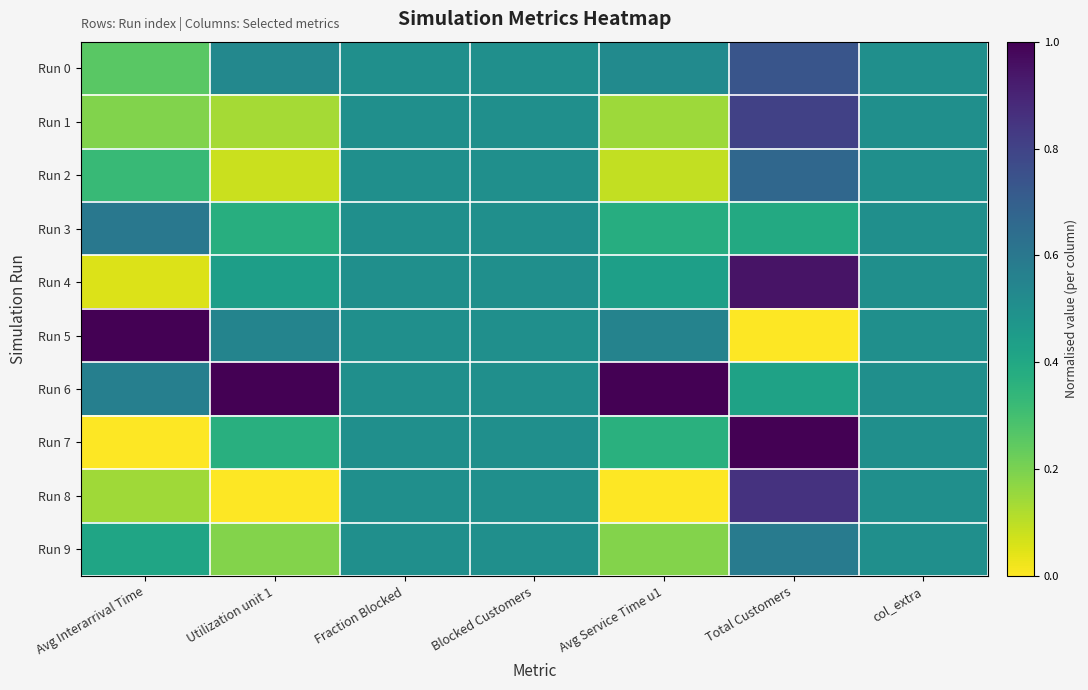

What is the difference between the highest and lowest values at Utilization unit 1?

1.0